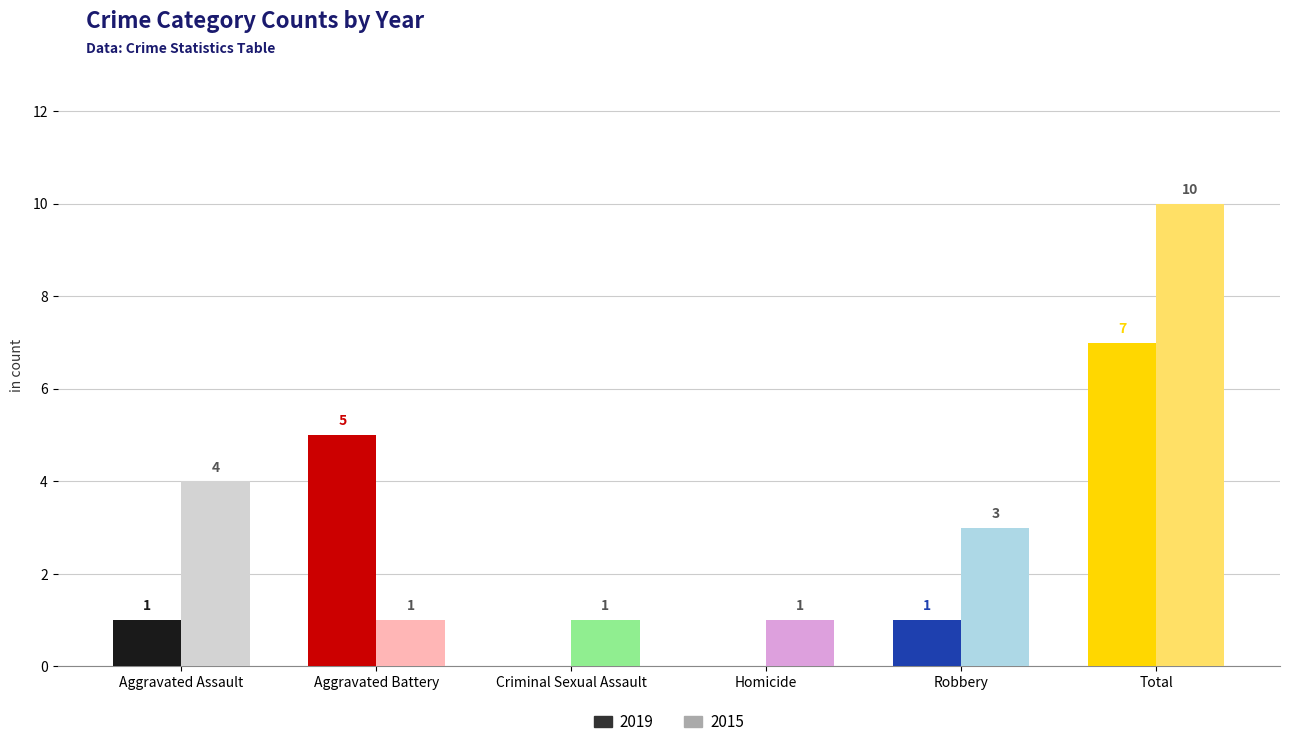

What are all the series names shown in the legend?

2019, 2015